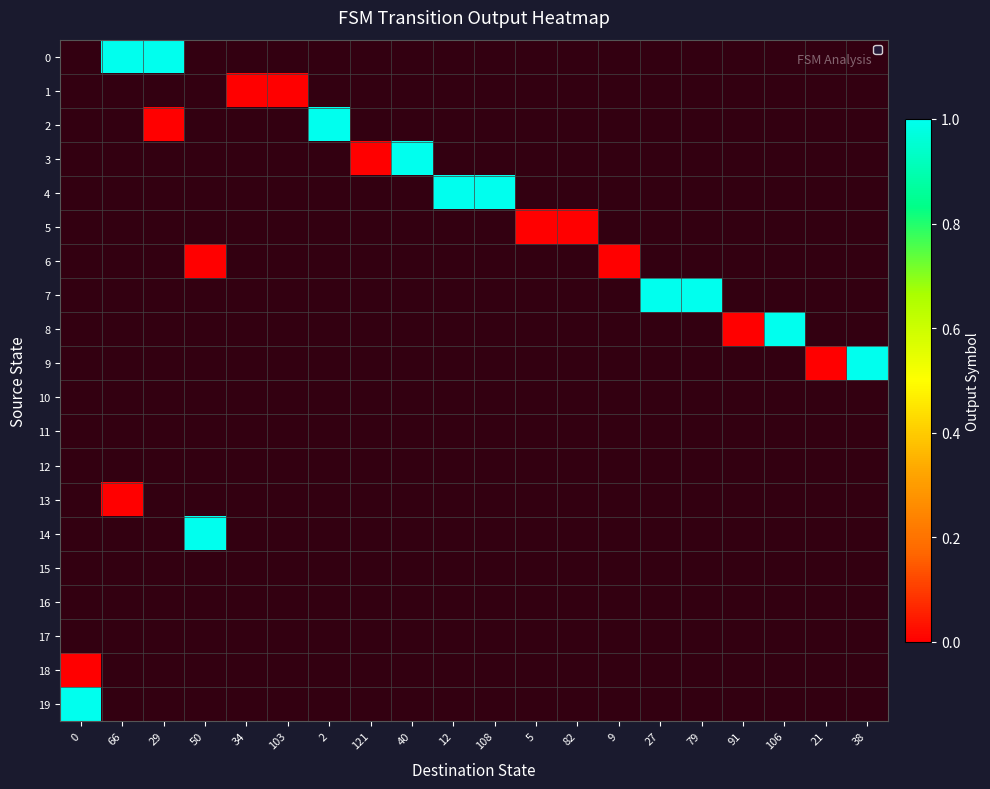

Is the value of row_8 at 40 greater than the value of row_16 at 103?

No